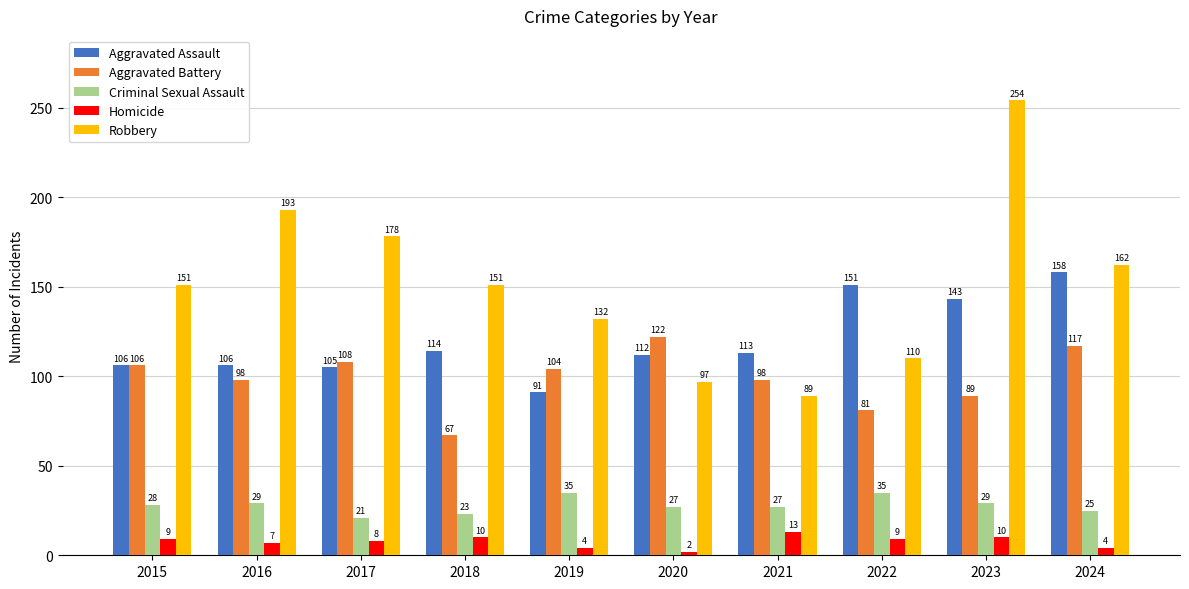

Which series has the largest total across all categories?

Robbery